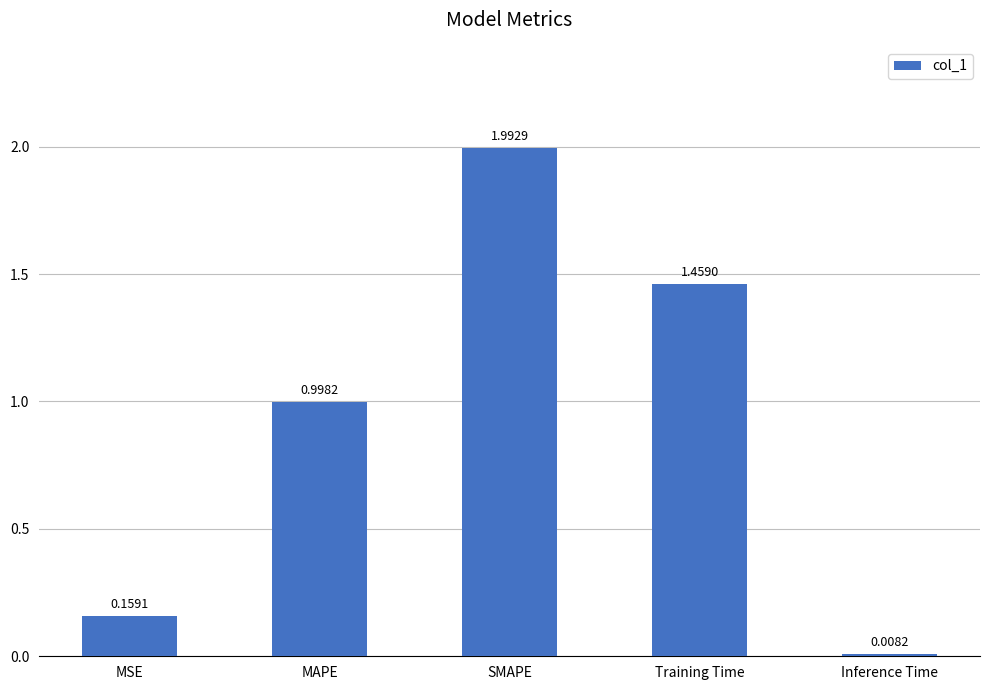

Which has a higher value, SMAPE or Inference Time?

SMAPE